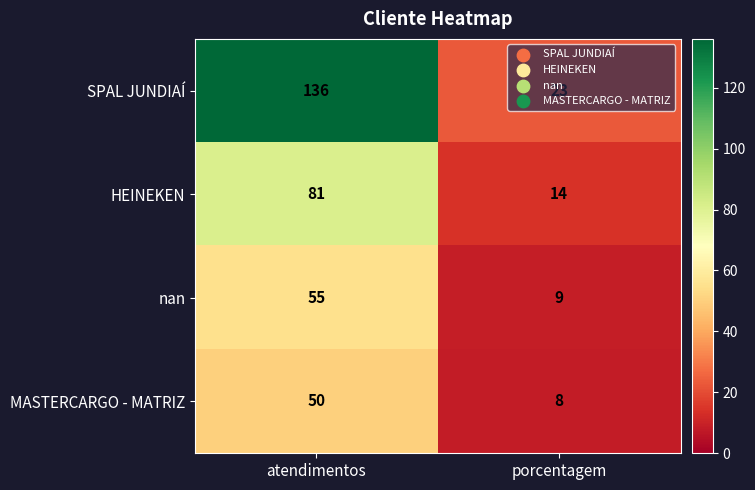

What is the difference between the HEINEKEN values at porcentagem and atendimentos?

67